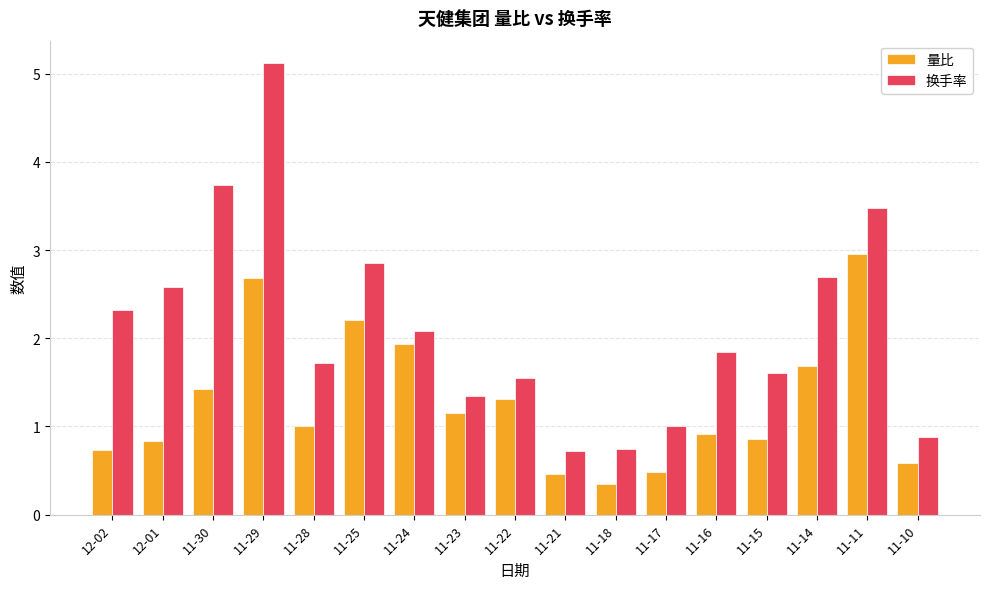

The value of 换手率 at 11-21 is 0.7. True or false?

True